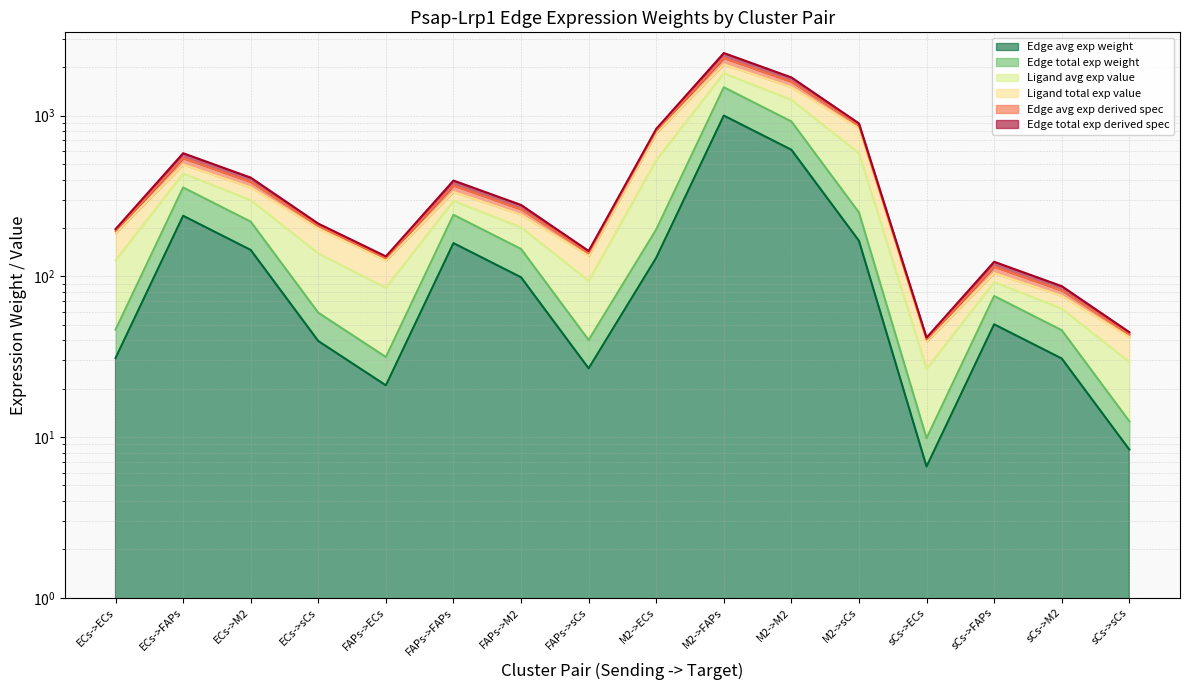

At which category does Edge avg exp weight reach its first local valley?

FAPs->ECs